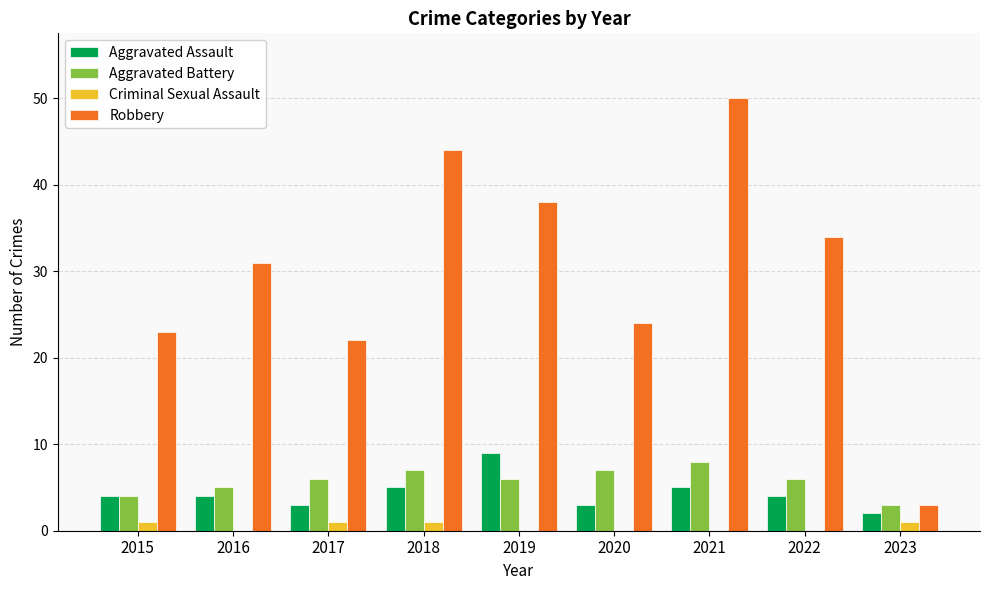

What are all the series names shown in the legend?

Aggravated Assault, Aggravated Battery, Criminal Sexual Assault, Robbery